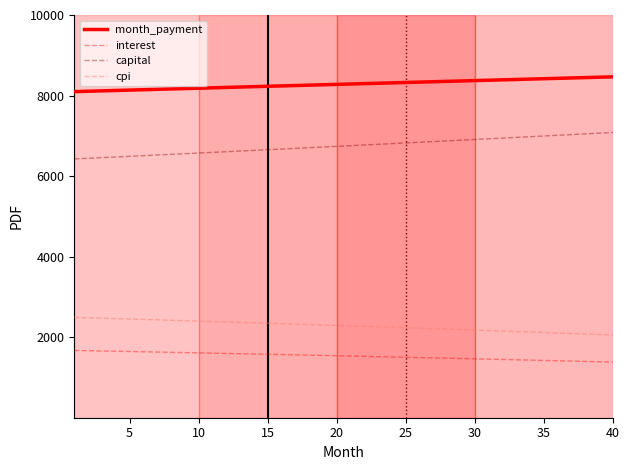

Which series has the widest spread of values?

capital